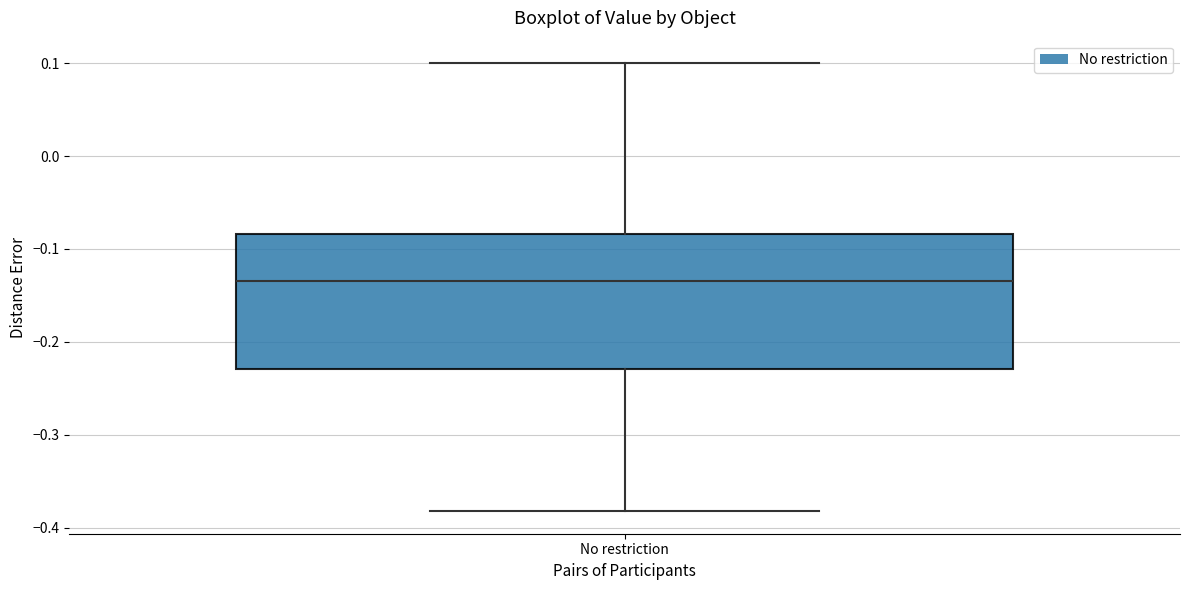

Where is the lower edge of the box for No restriction on the y-axis? The values are not printed on the chart, so give them approximately, as read against the axis.

-0.23